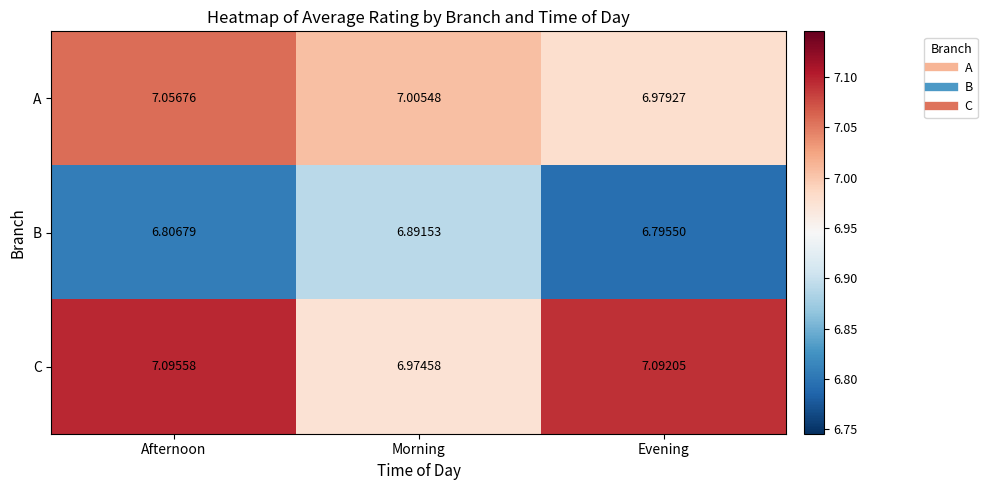

Rank the categories by C value from lowest to highest.

Morning, Evening, Afternoon